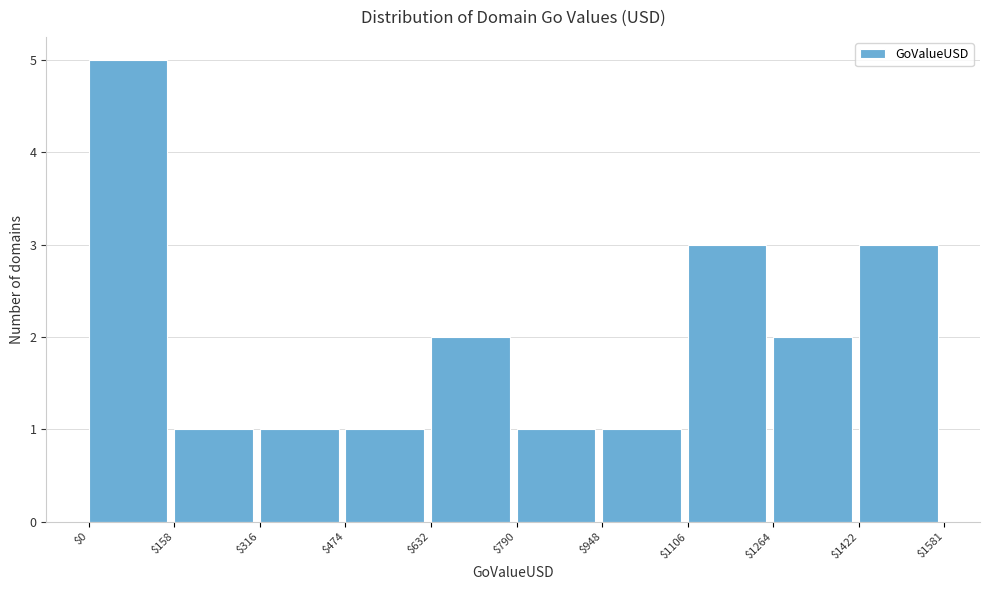

Which range on the x-axis has the tallest bar?

$0 to $158